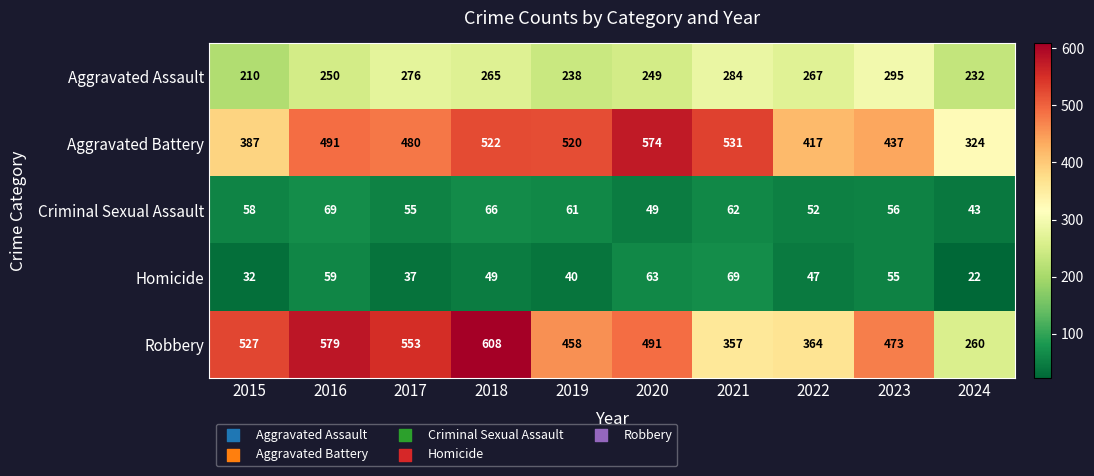

Which series has the largest total across all categories?

Aggravated Battery